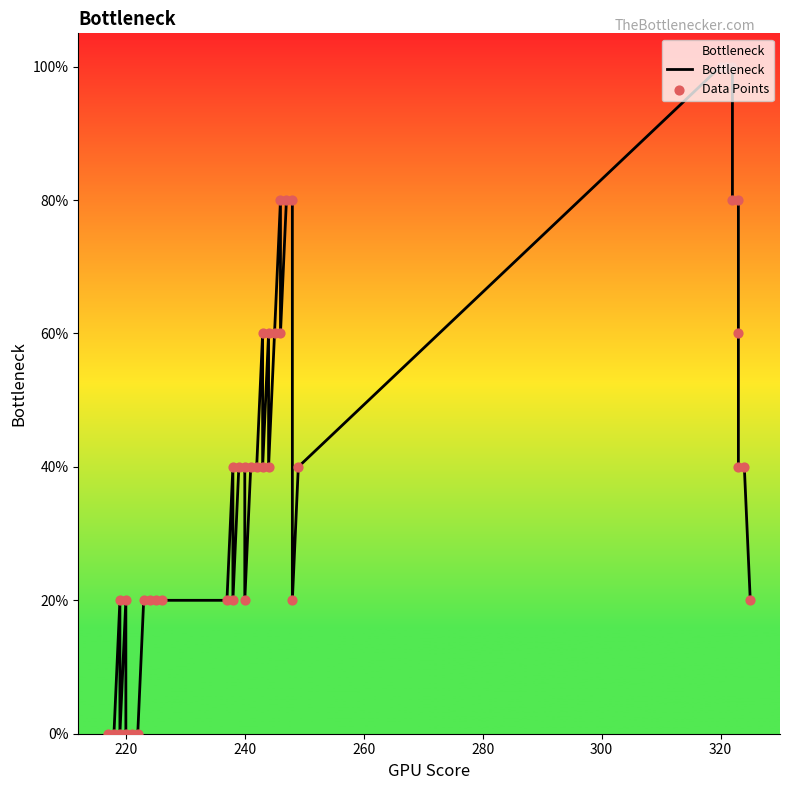

Which series has the largest total across all categories?

Bottleneck